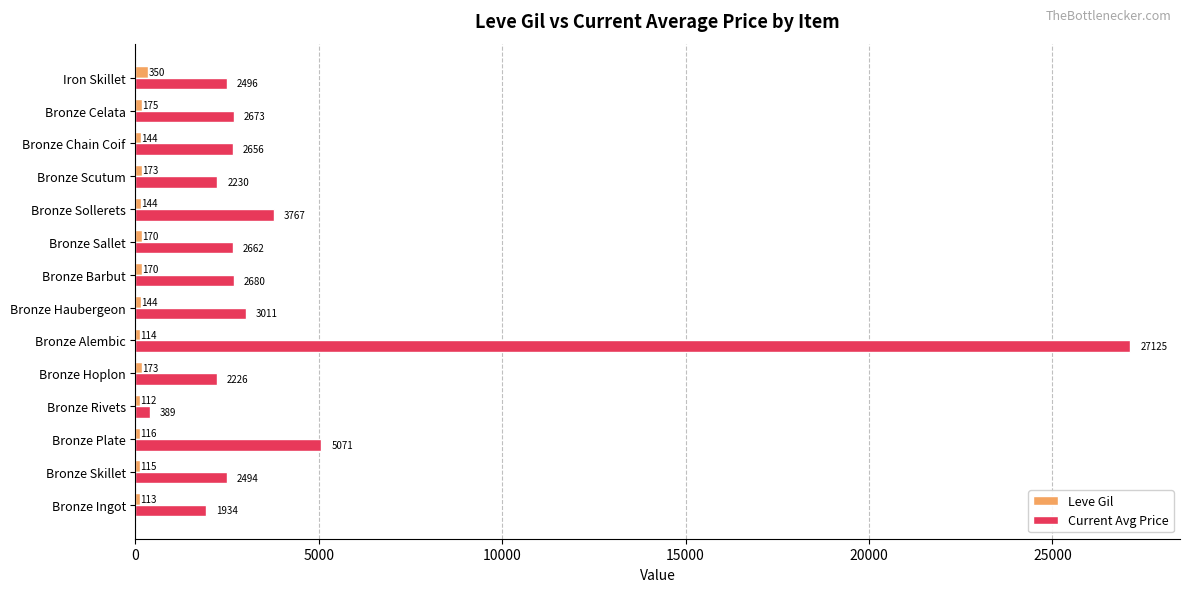

The value of Current Avg Price at Bronze Hoplon is 1269.8. True or false?

False